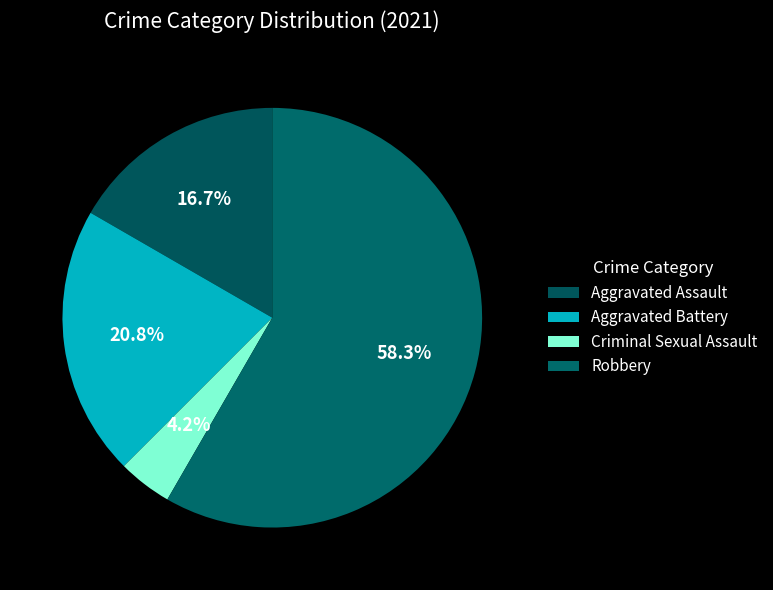

To the nearest percent, what portion does Aggravated Battery represent?

21%